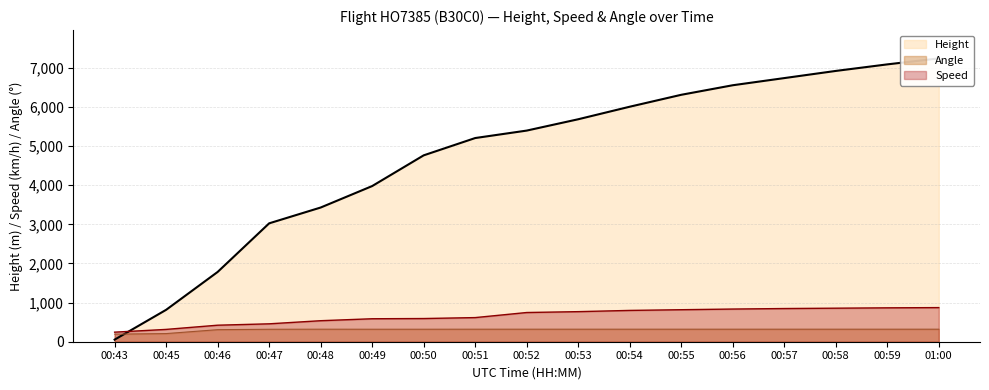

How many values in the Angle series are below 320?

6